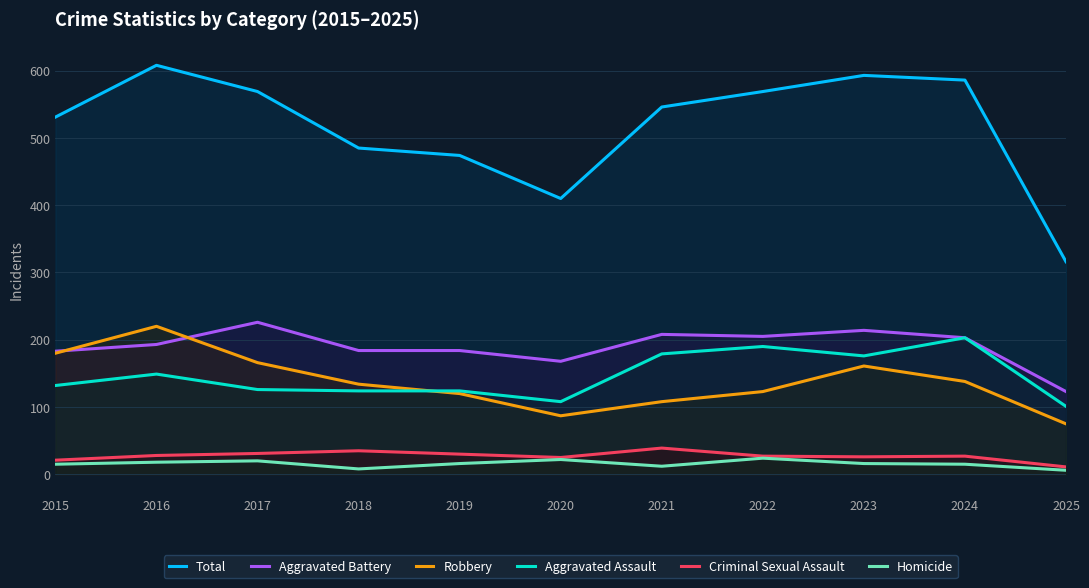

Reading right to left, what are all the values shown in this chart?

Total: 316	586	593	569	546	410	474	485	569	608	531
Aggravated Battery: 123	203	214	205	208	168	184	184	226	193	183
Robbery: 75	138	161	123	108	87	120	134	166	220	180
Aggravated Assault: 101	203	176	190	179	108	124	124	126	149	132
Criminal Sexual Assault: 11	27	26	27	39	25	30	35	31	28	21
Homicide: 6	15	16	24	12	22	16	8	20	18	15